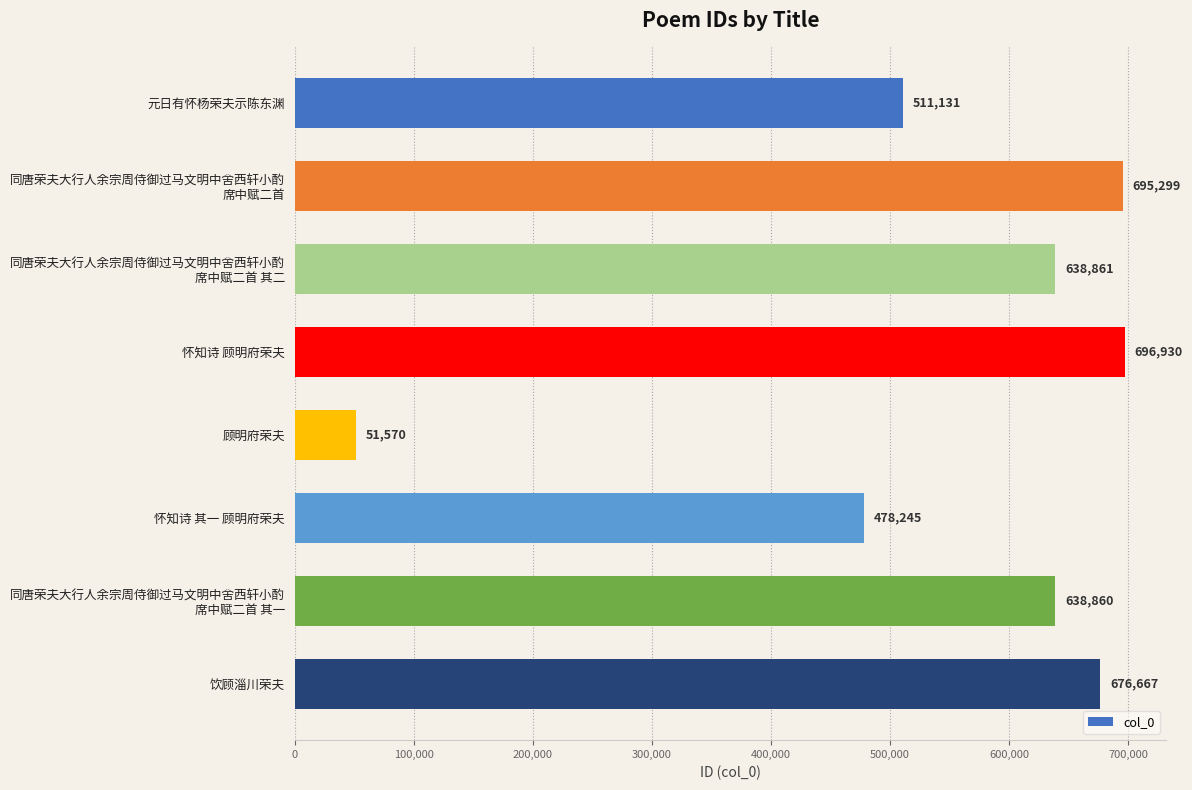

Reading top to bottom, what are all the values shown in this chart?

511131	695299	638861	696930	51570	478245	638860	676667